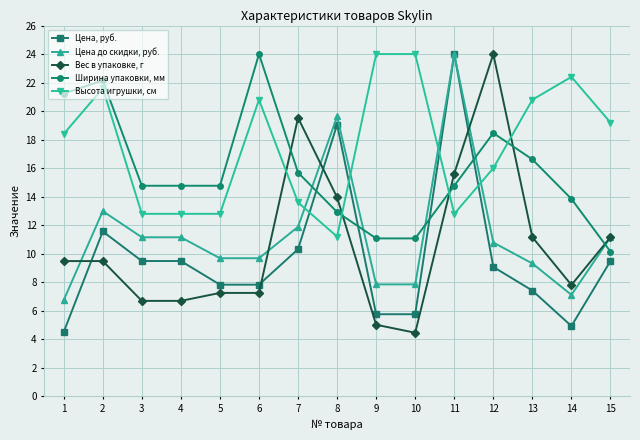

Reading left to right, transcribe all the data shown in this chart.

Цена, руб.: 4.5	11.6	9.5	9.5	7.8	7.8	10.3	19.1	5.8	5.8	24.0	9.1	7.4	4.9	9.5
Цена до скидки, руб.: 6.8	13.0	11.2	11.2	9.7	9.7	11.9	19.6	7.9	7.9	24.0	10.8	9.3	7.1	11.2
Вес в упаковке, г: 9.5	9.5	6.7	6.7	7.3	7.3	19.5	14.0	5.0	4.5	15.6	24.0	11.2	7.8	11.2
Ширина упаковки, мм: 21.2	22.2	14.8	14.8	14.8	24.0	15.7	12.9	11.1	11.1	14.8	18.5	16.6	13.8	10.2
Высота игрушки, см: 18.4	21.6	12.8	12.8	12.8	20.8	13.6	11.2	24.0	24.0	12.8	16.0	20.8	22.4	19.2